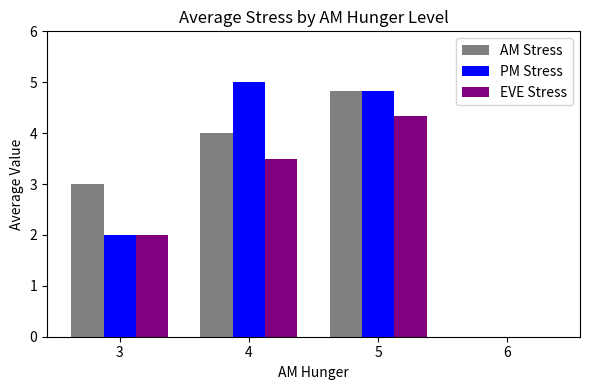

The PM Stress series shows 2.1 at 5. True or false?

False